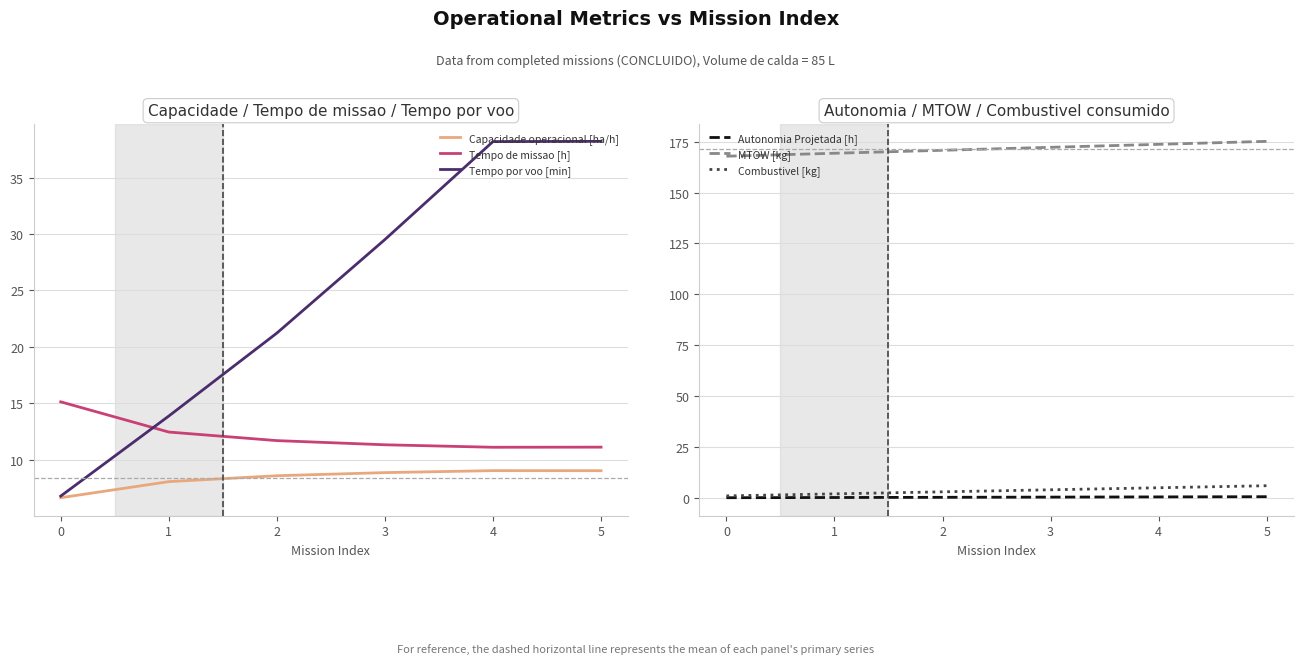

At which category does the chart reach its peak across all series?

5